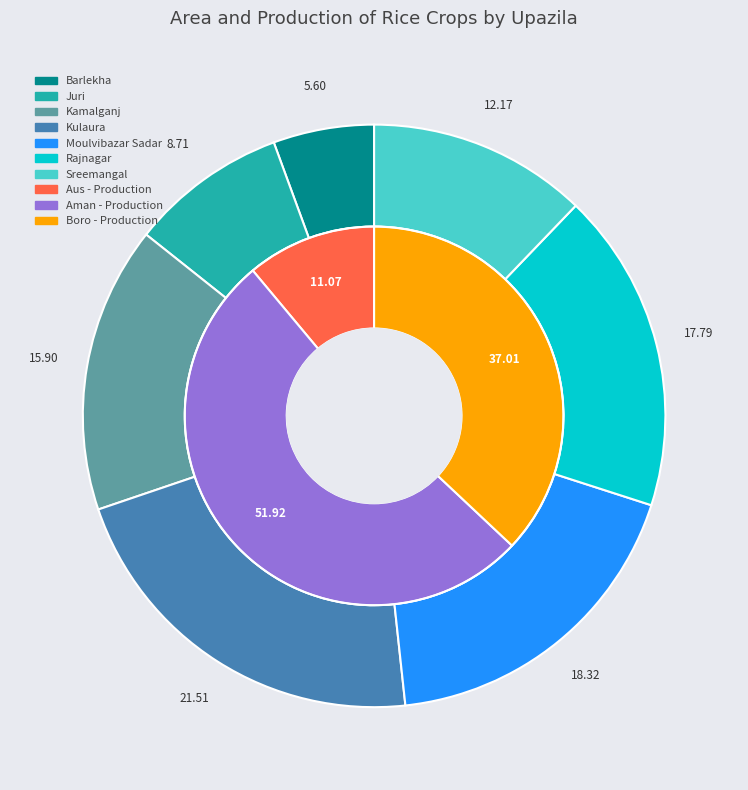

Which series has the largest range (max minus min)?

Boro - Production